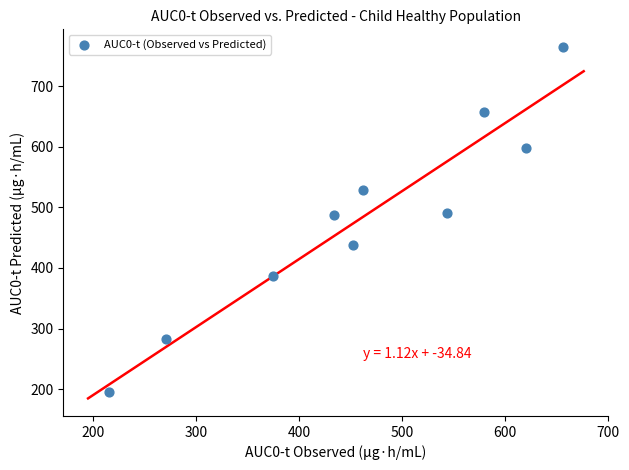

What is the average Y value?

482.8